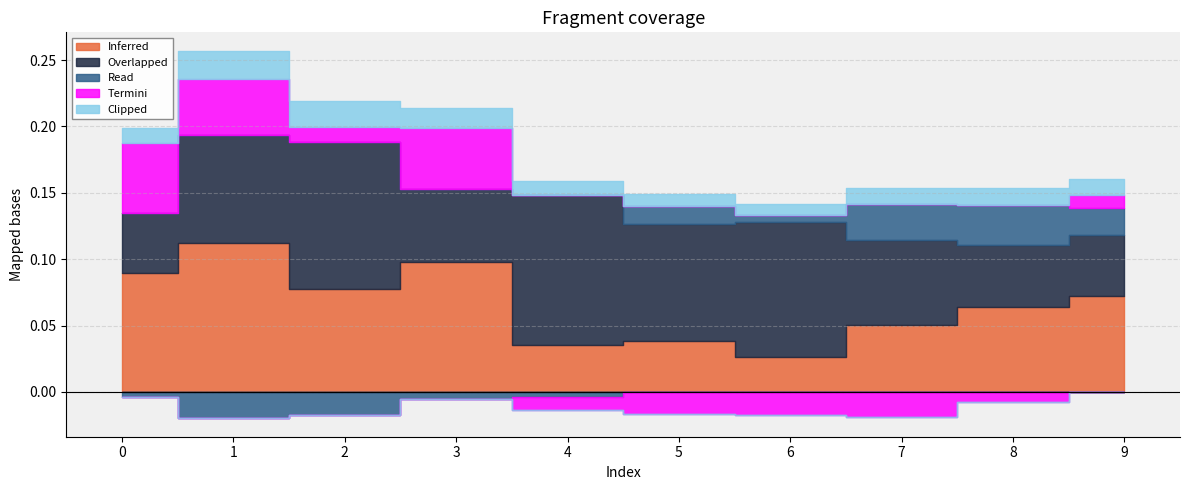

True or false: Clipped and Overlapped intersect in this chart.

False